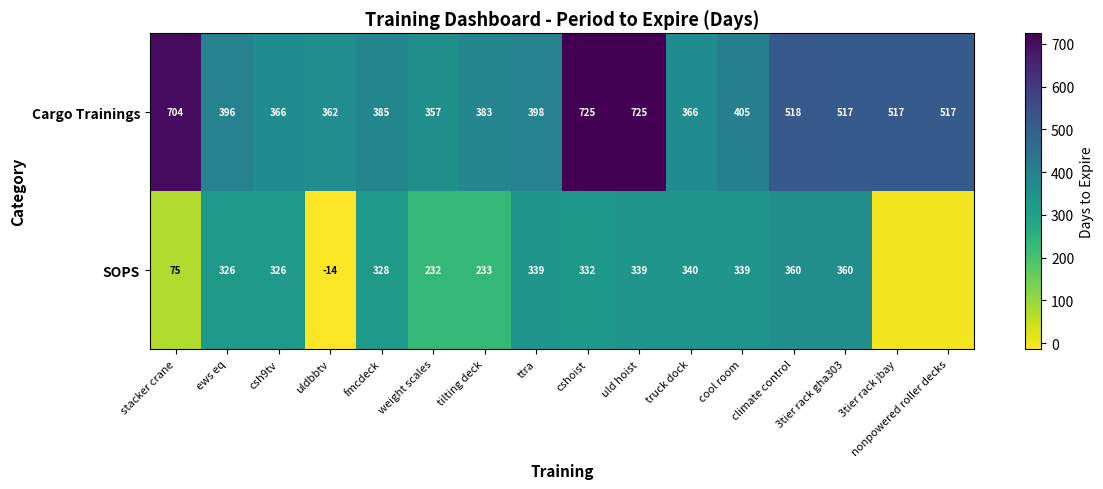

What is the average value of the Cargo Trainings series?

478